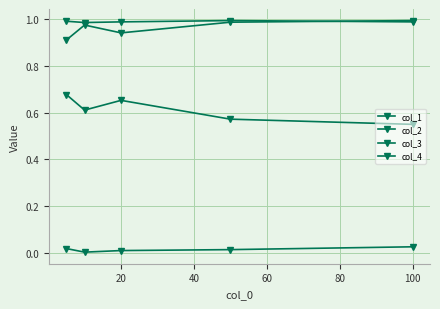

Is this an area chart (filled region under the line)?

No